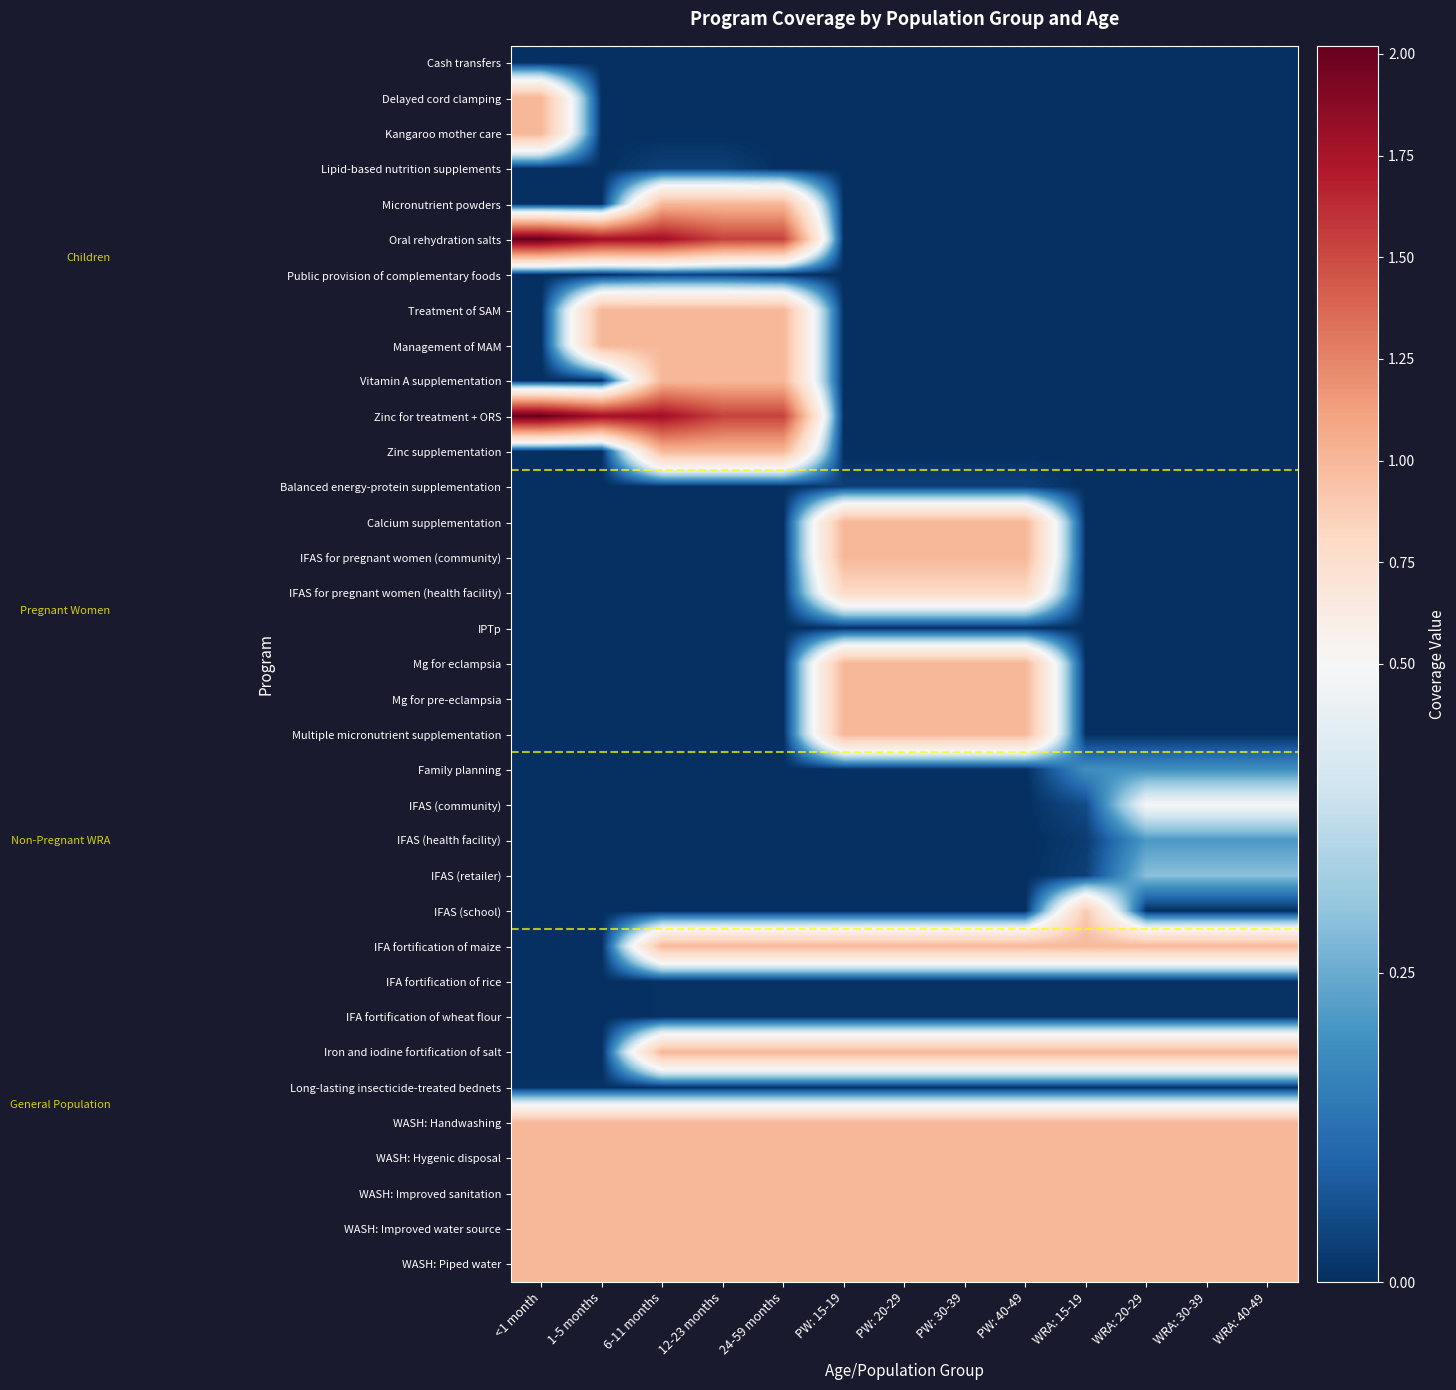

At WRA: 20-29, list the series in order from largest to smallest.

Iron and iodine fortification of salt, WASH: Handwashing, WASH: Hygenic disposal, WASH: Improved sanitation, WASH: Improved water source, WASH: Piped water, IFA fortification of maize, IFAS (community), IFAS (retailer), IFAS (health facility), Family planning, IFA fortification of rice, IFA fortification of wheat flour, Long-lasting insecticide-treated bednets, Cash transfers, Delayed cord clamping, Kangaroo mother care, Lipid-based nutrition supplements, Micronutrient powders, Oral rehydration salts, Public provision of complementary foods, Treatment of SAM, Management of MAM, Vitamin A supplementation, Zinc for treatment + ORS, Zinc supplementation, Balanced energy-protein supplementation, Calcium supplementation, IFAS for pregnant women (community), IFAS for pregnant women (health facility), IPTp, Mg for eclampsia, Mg for pre-eclampsia, Multiple micronutrient supplementation, IFAS (school)